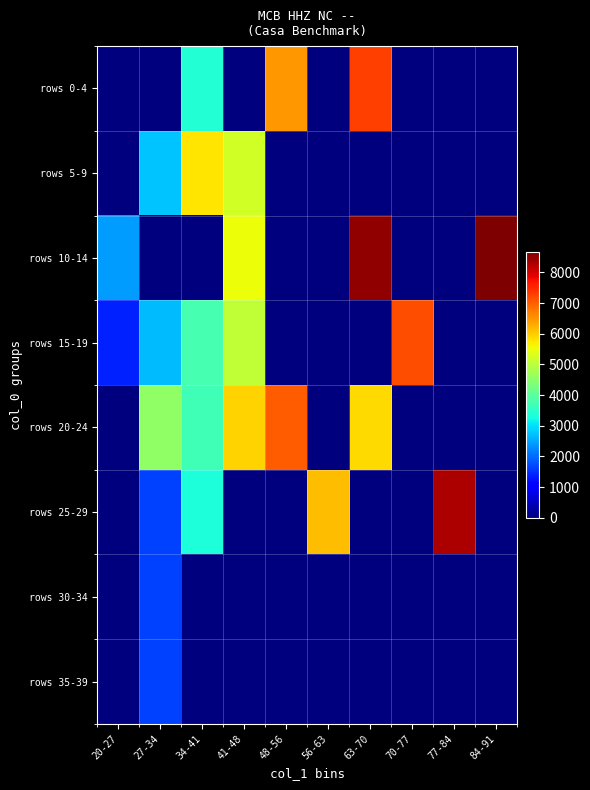

Between 27-34 and 34-41, which series saw the biggest shift?

rows 0-4